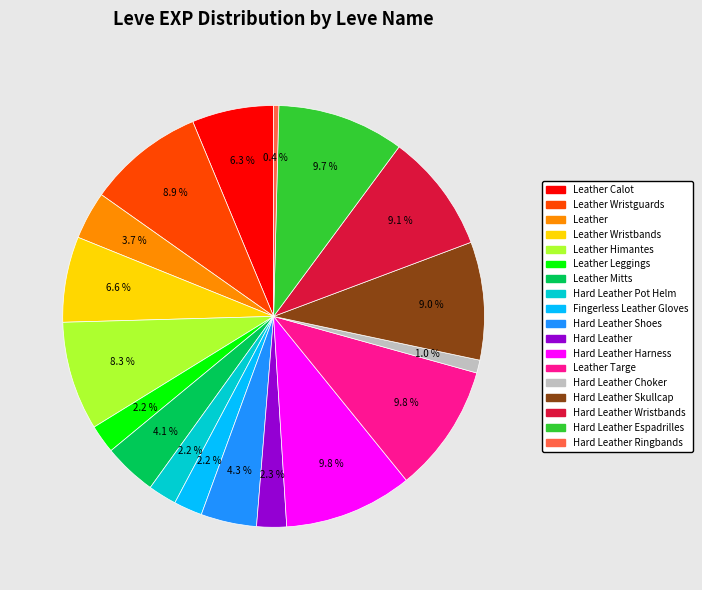

Does any single category account for the majority?

No